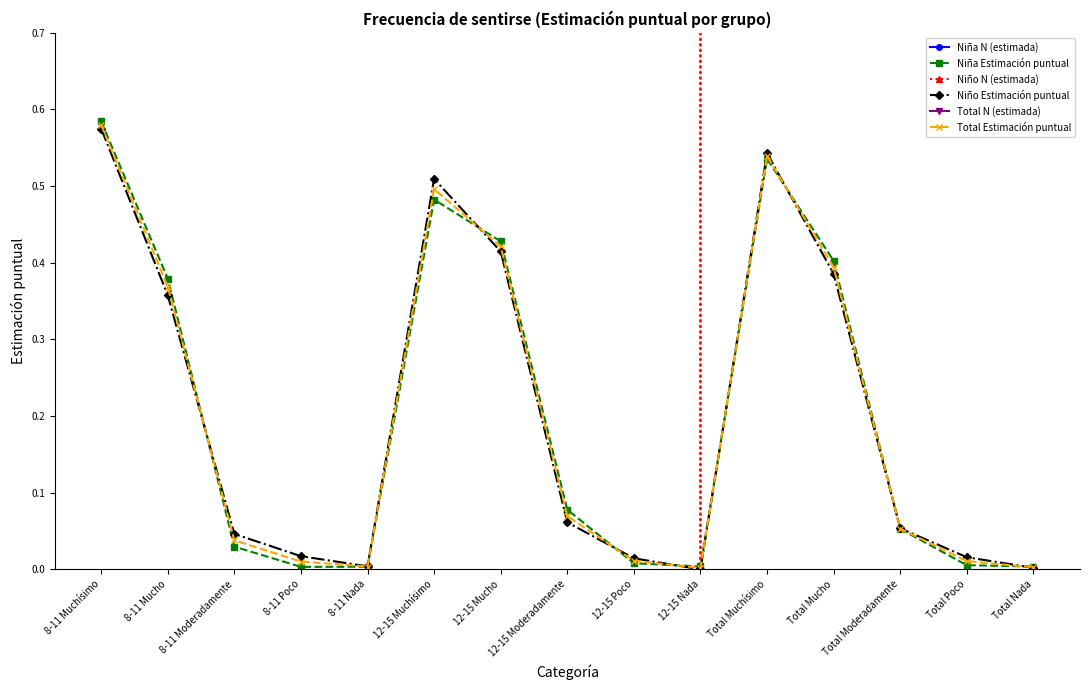

How many series are shown in this chart?

6